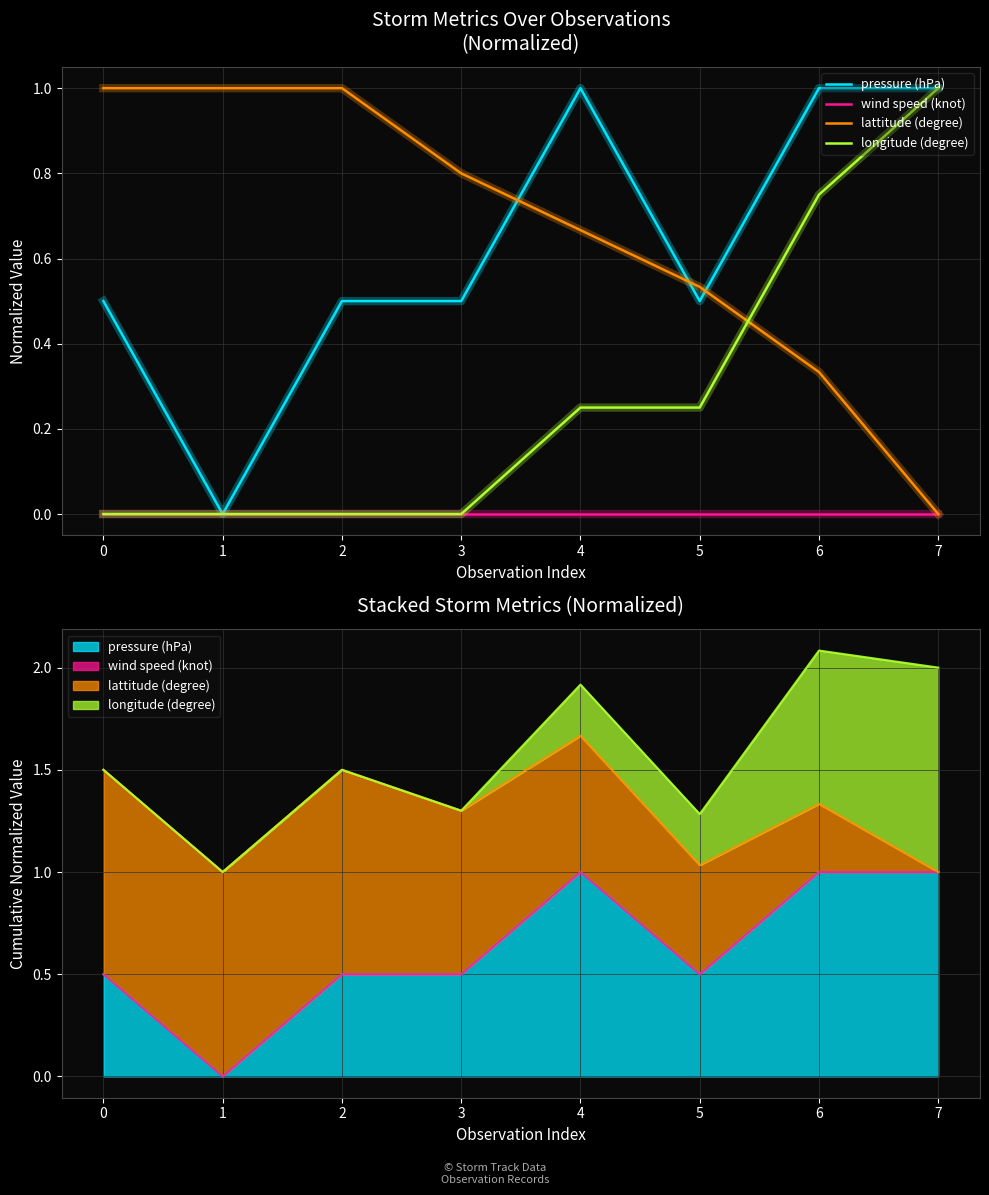

True or false: longitude (degree) and wind speed (knot) cross at least once.

False